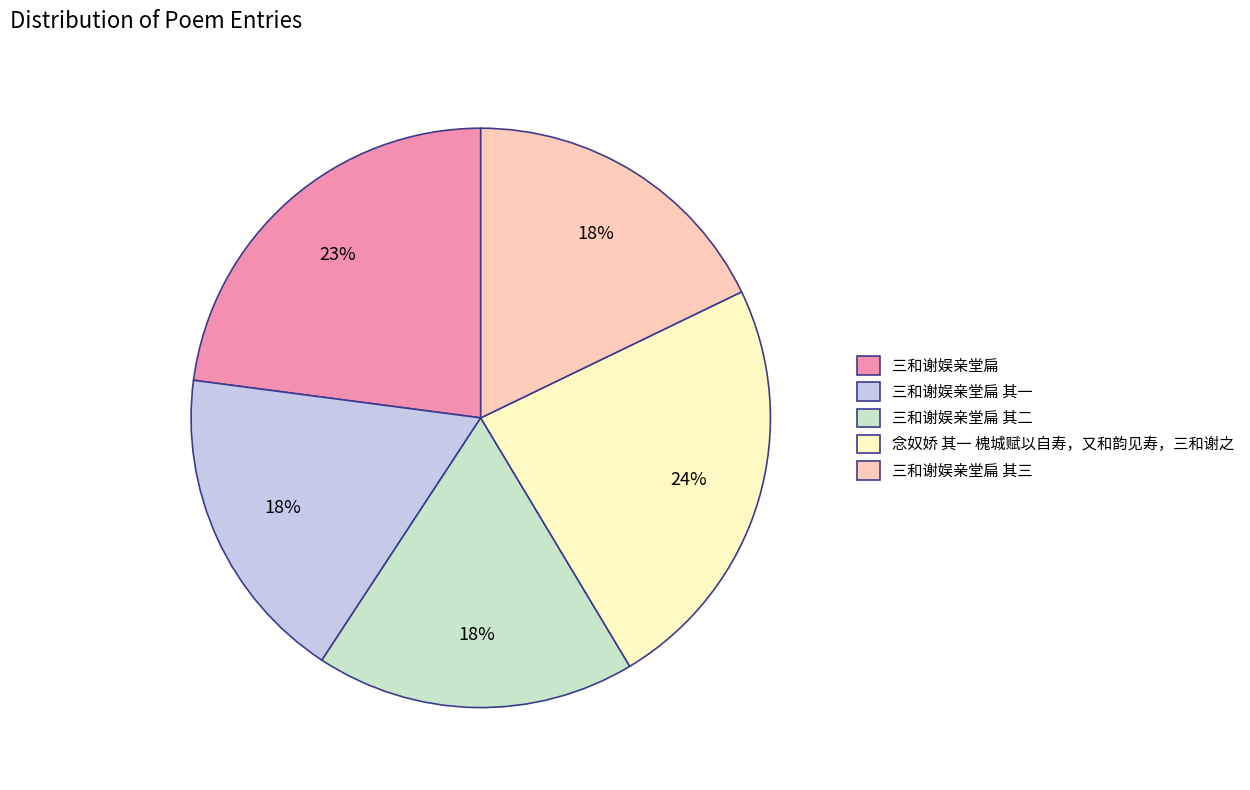

Which slice is the largest?

念奴娇 其一 槐城赋以自寿，又和韵见寿，三和谢之